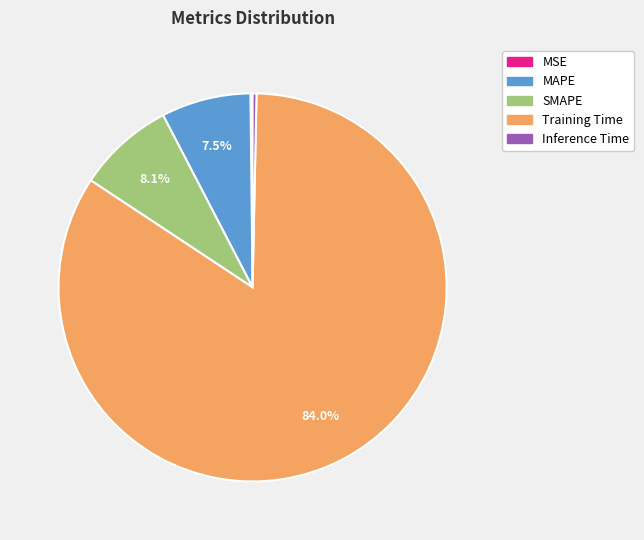

Is there any slice that represents more than half of the pie?

Yes